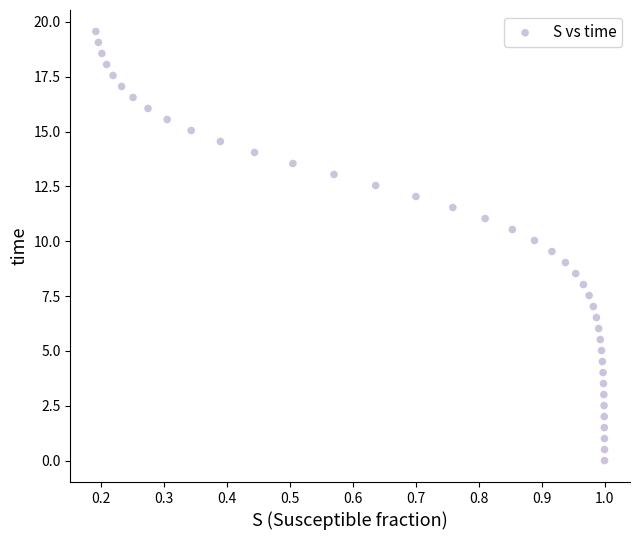

What is the range of Y values (max minus min)?

19.6